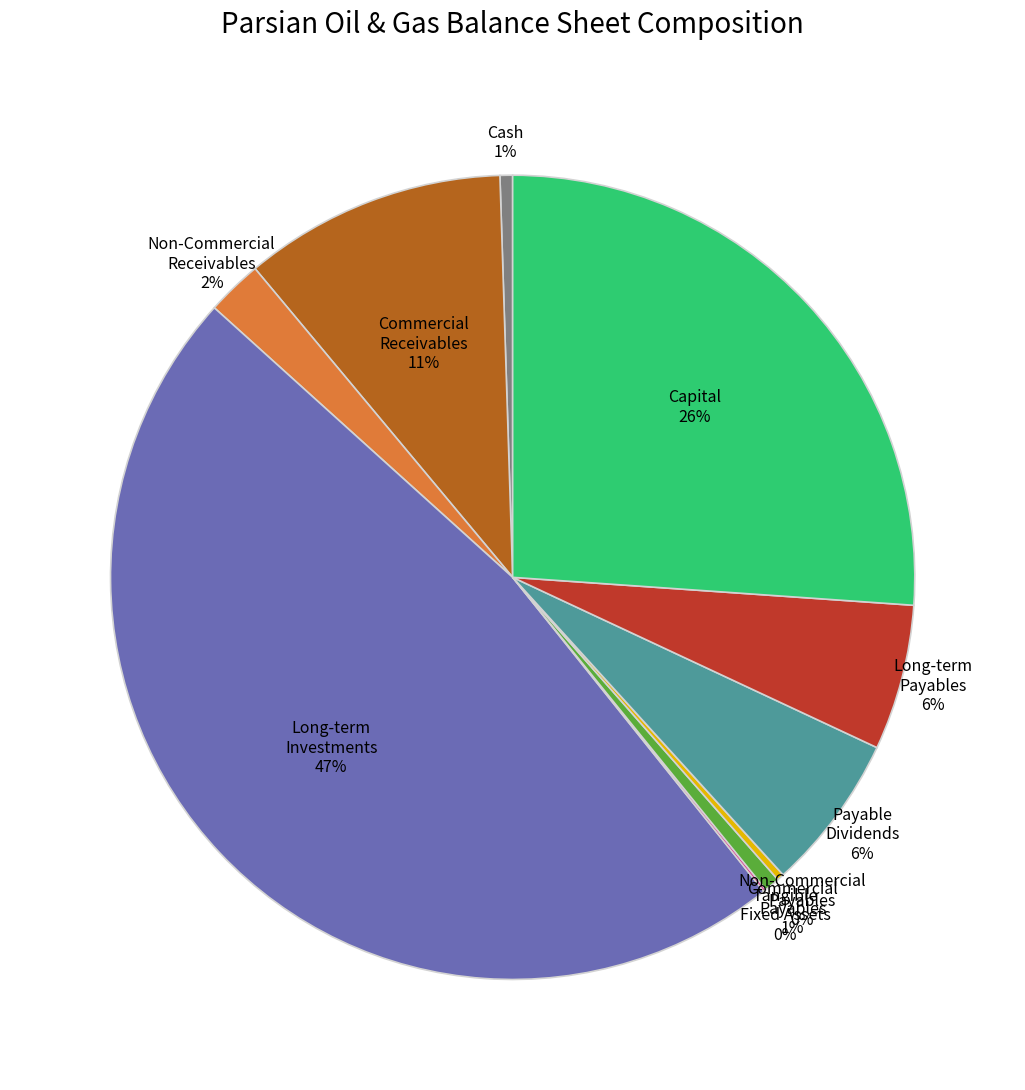

To the nearest percent, what is the average slice percentage?

10%